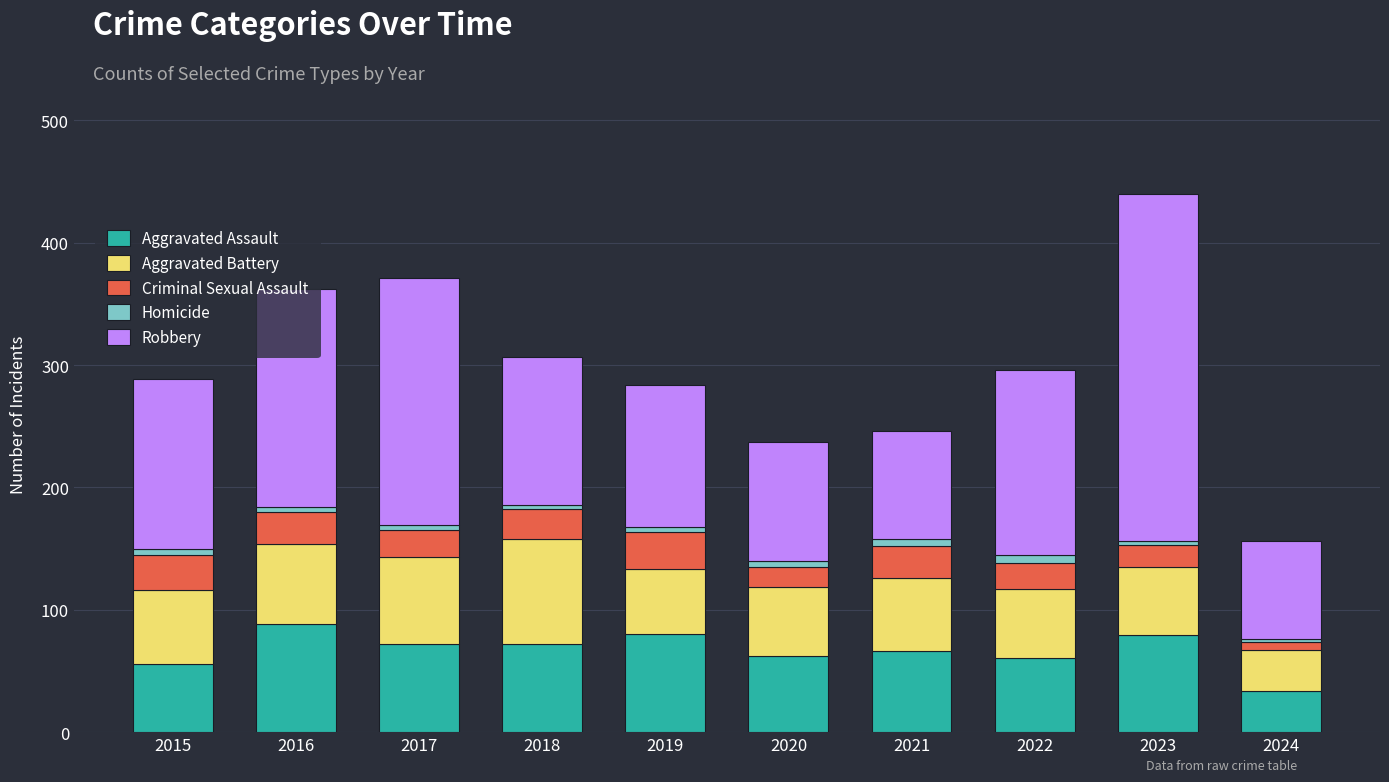

What is the lowest value of the Aggravated Assault series?

34